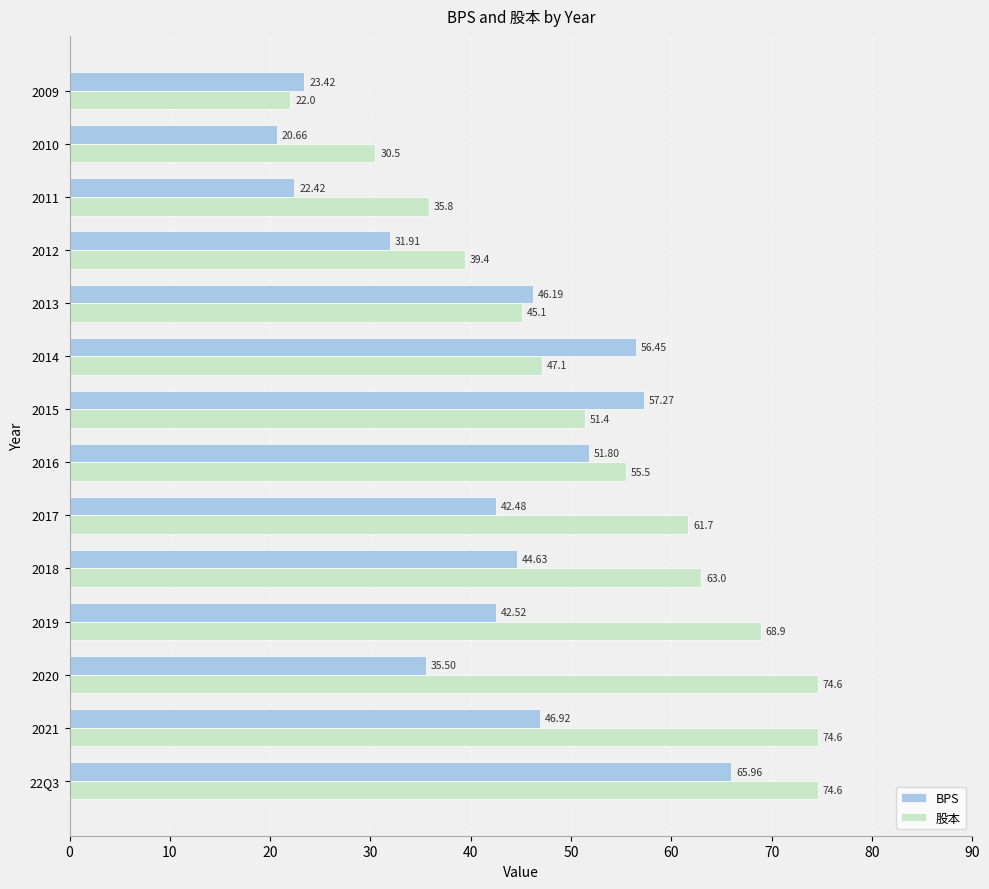

What are all the series names shown in the legend?

BPS, 股本